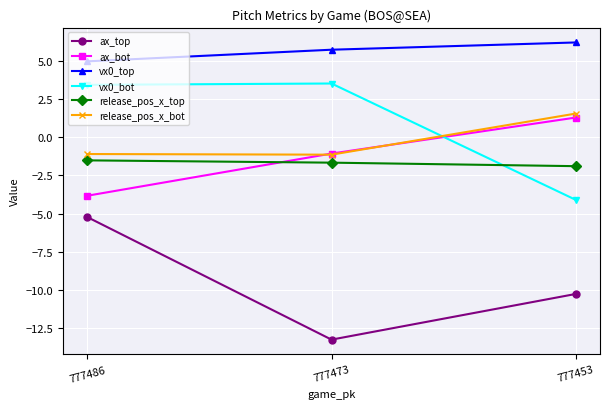

Reading right to left, extract all data points from this chart.

ax_top: -10.2	-13.2	-5.2
ax_bot: 1.3	-1.1	-3.8
vx0_top: 6.2	5.7	5.0
vx0_bot: -4.1	3.5	3.4
release_pos_x_top: -1.9	-1.7	-1.5
release_pos_x_bot: 1.5	-1.1	-1.1